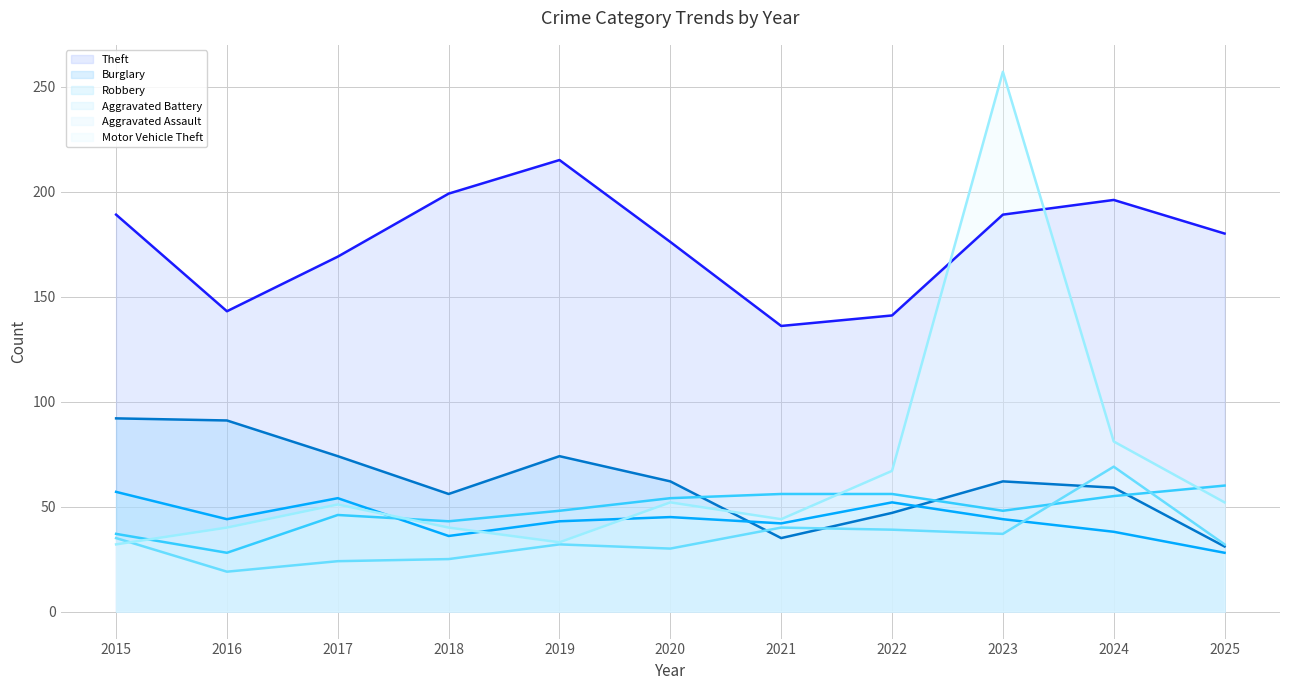

At 2024, list the series in order from smallest to largest.

Robbery (line), Aggravated Battery (line), Burglary (line), Aggravated Assault (line), Motor Vehicle Theft (line), Theft (line)